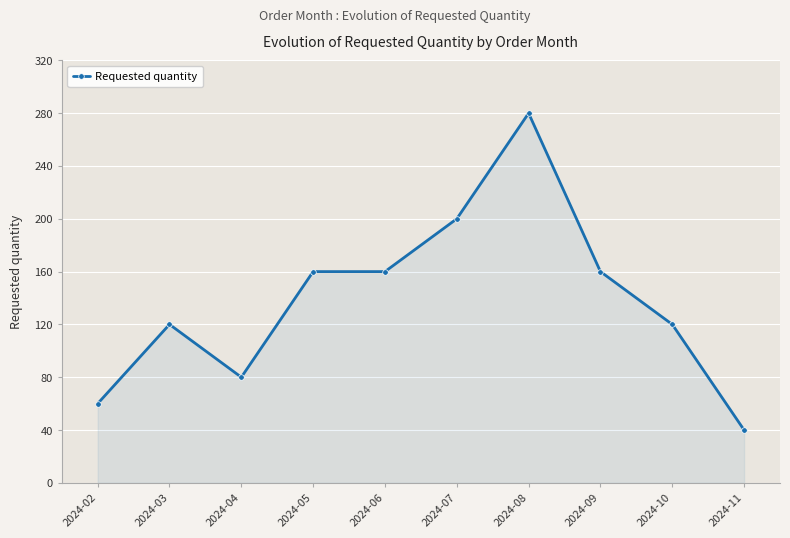

What is the value of the 2nd point from the left?

120